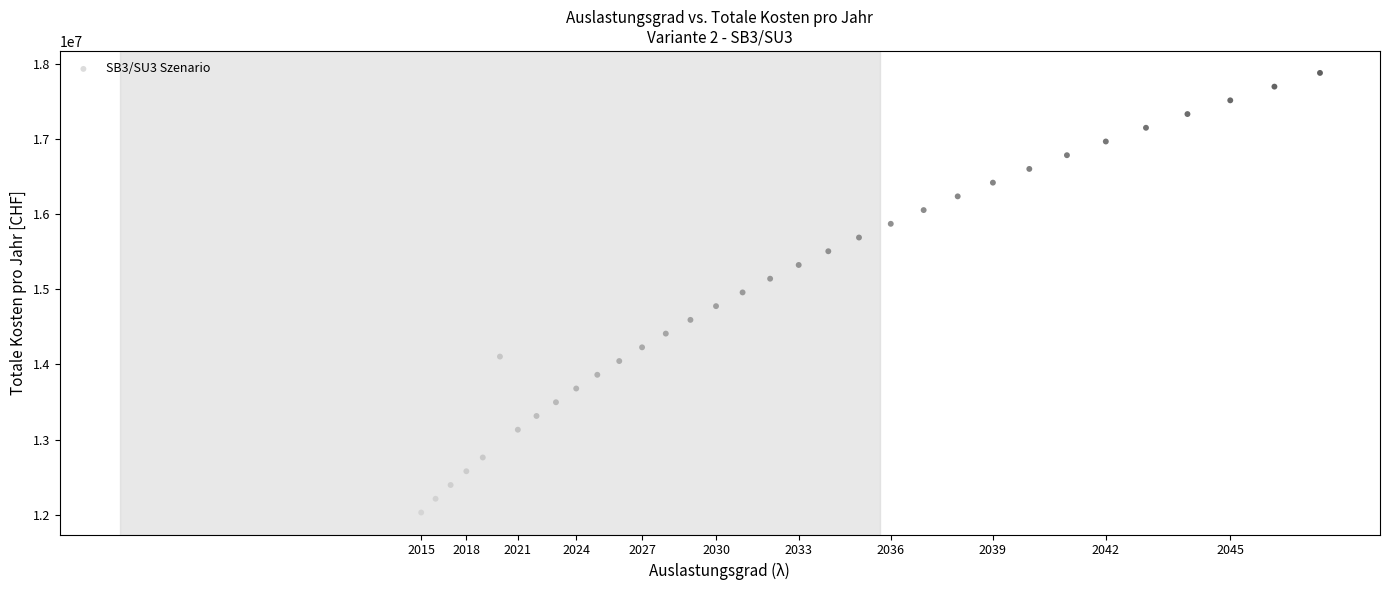

What is the range of Y values (max minus min)?

5850115.5